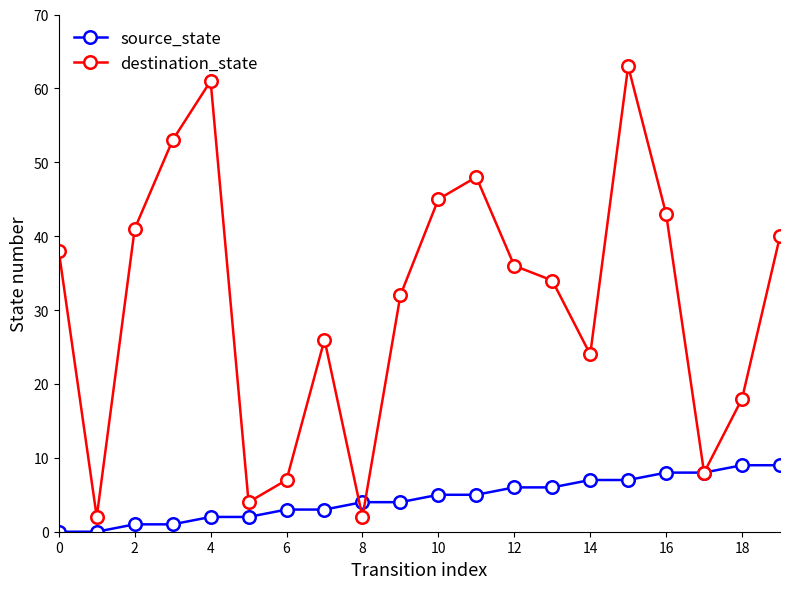

List the series in order of their overall mean, highest first.

destination_state, source_state